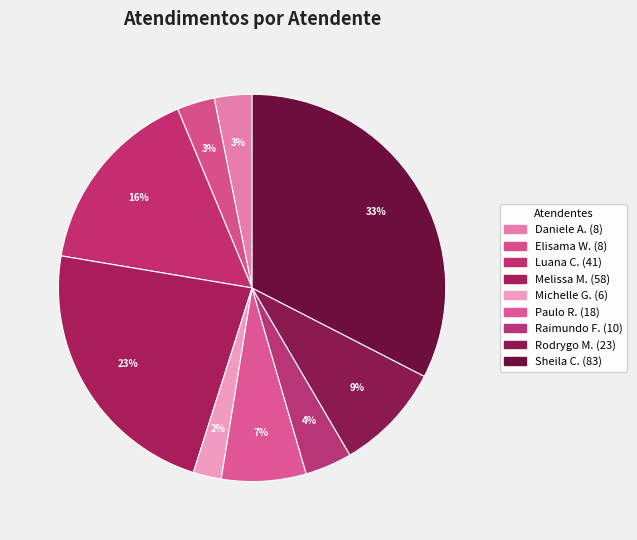

How many segments does this pie chart have?

9